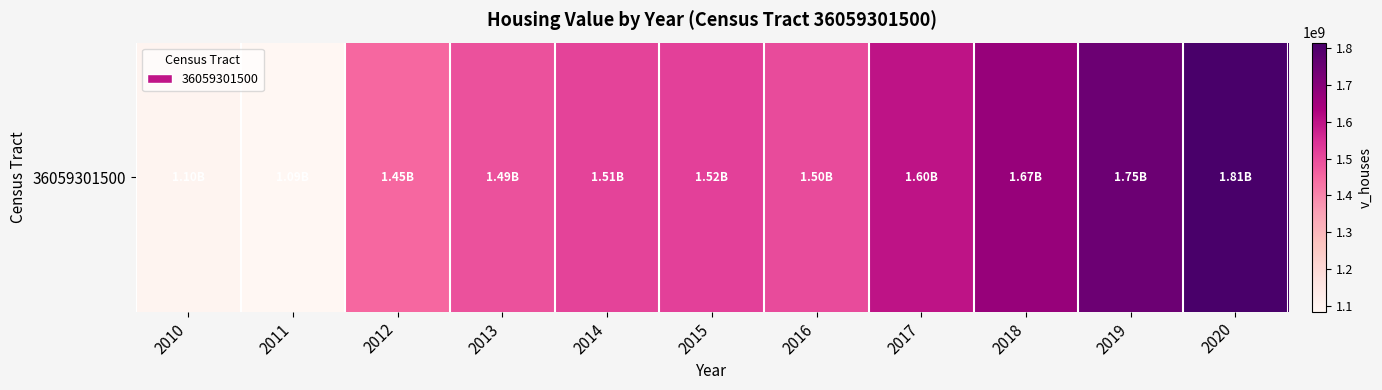

Reading left to right, extract all data points from this chart.

2010=1099022500	2011=1085125000	2012=1452179900	2013=1488192000	2014=1513732000	2015=1518986400	2016=1498844400	2017=1599864400	2018=1669108200	2019=1746404900	2020=1814009500